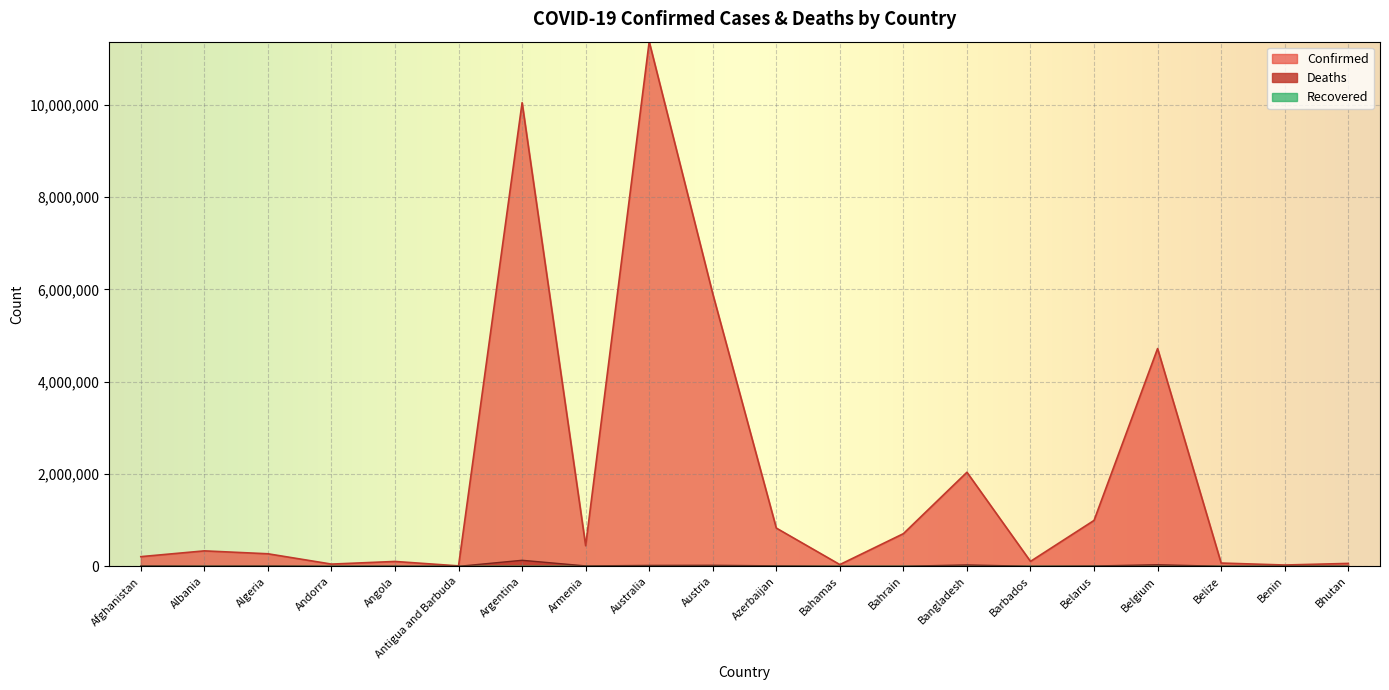

True or false: Confirmed has more than 0 interior local peaks.

True